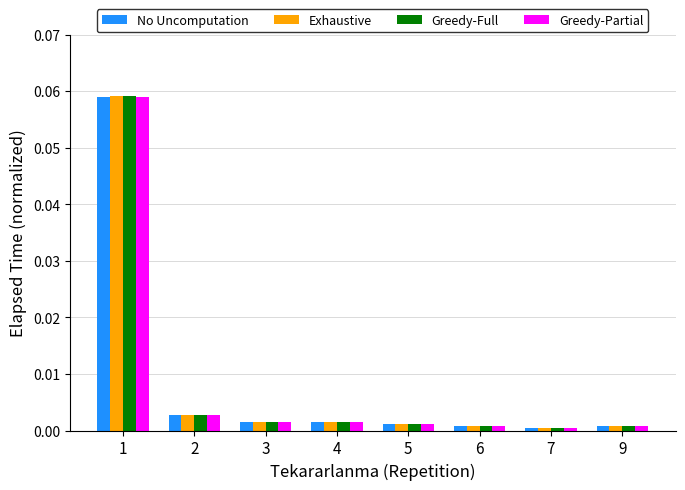

Is it true that Exhaustive equals 0.0 at 6?

True